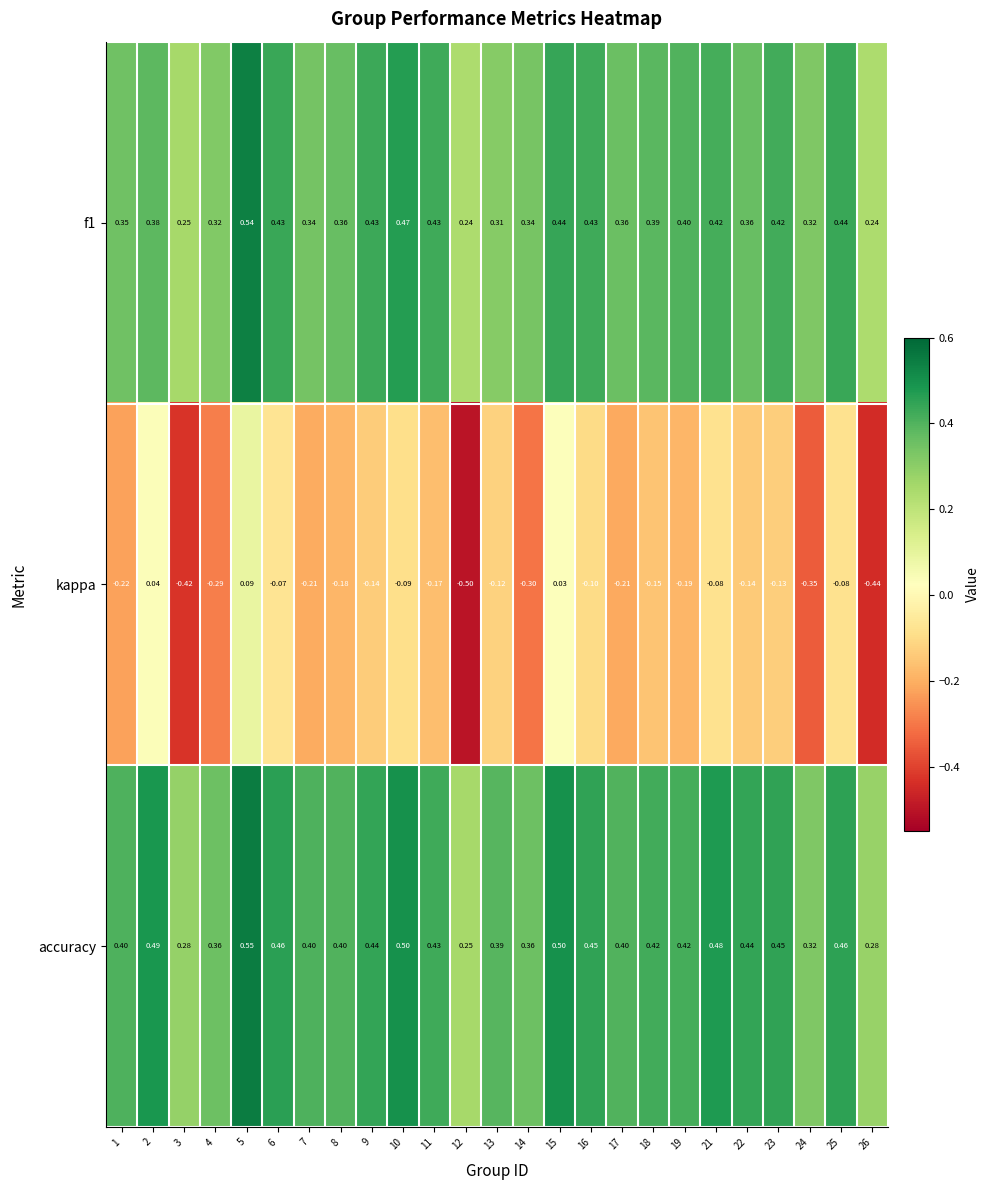

Between 4 and 23, which series saw the biggest shift?

kappa